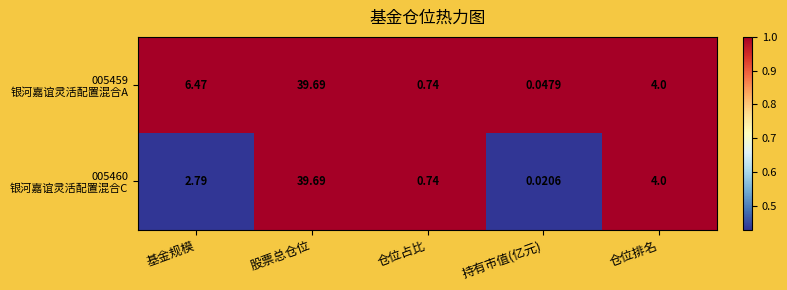

Which category has the lowest value across all series?

持有市值(亿元)